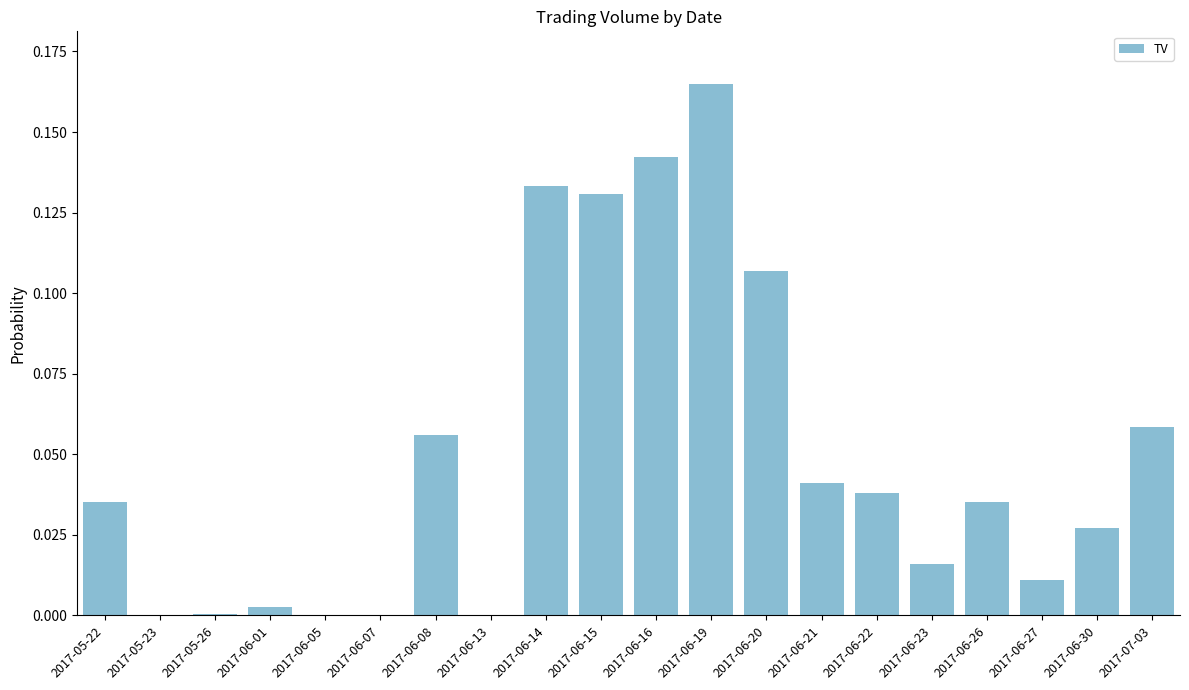

Are the bars horizontal?

No